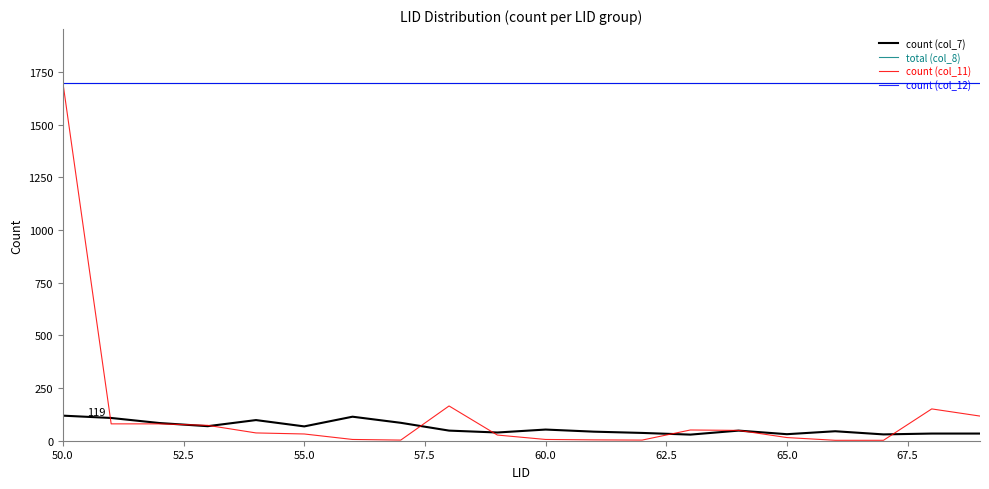

Is this an area chart (filled region under the line)?

No